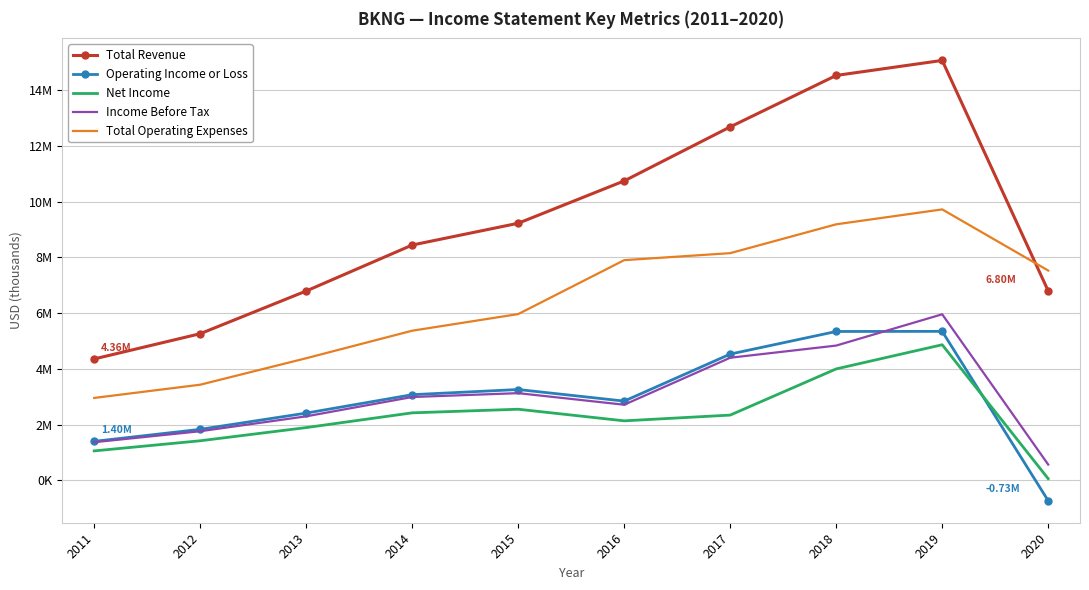

Which series has the widest spread of values?

Total Revenue